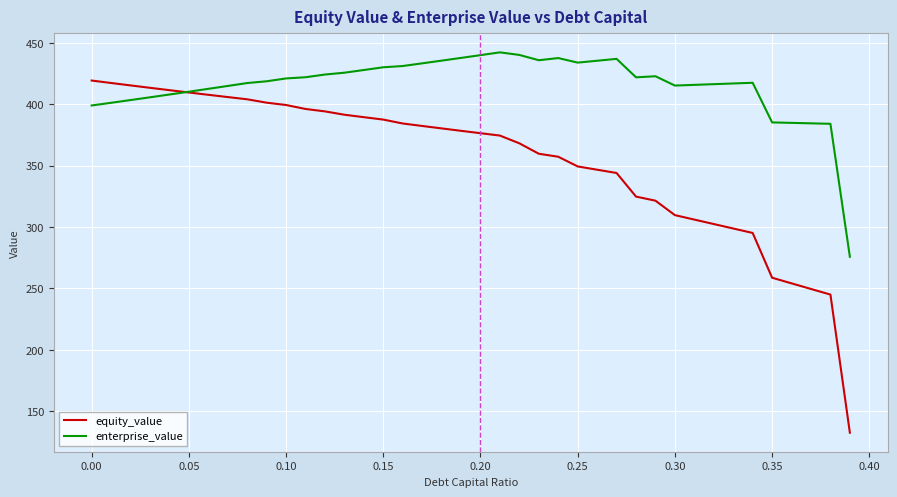

What is the maximum value shown in the chart?

442.2